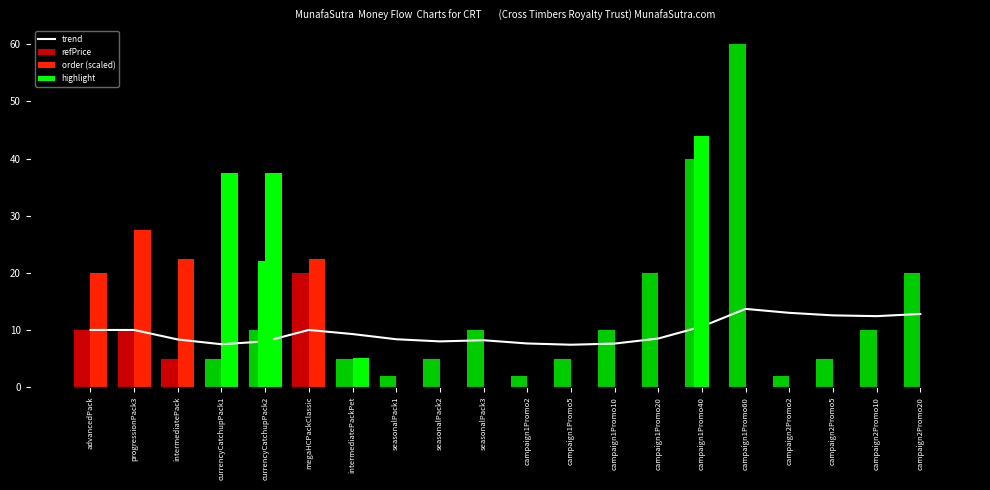

What is the total value across all series at campaign1Promo60?

73.7